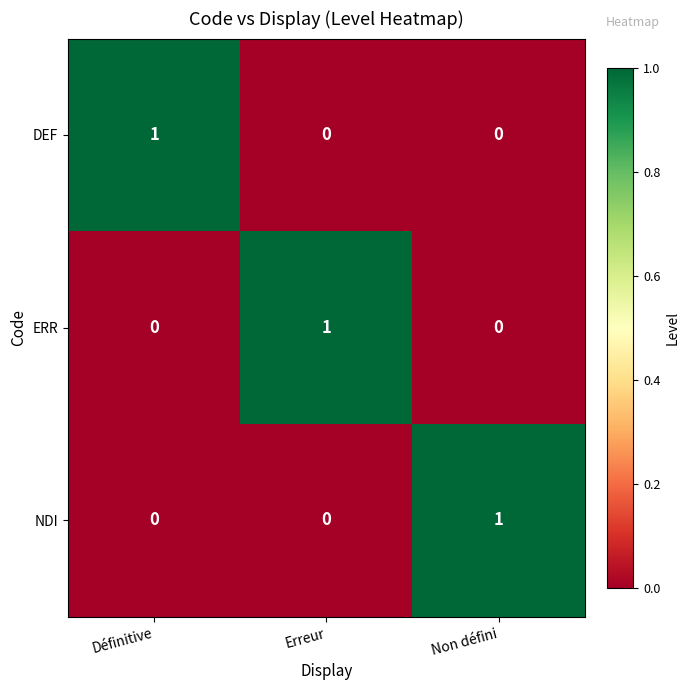

Reading left to right, what are all the values shown in this chart?

DEF: 1	0	0
ERR: 0	1	0
NDI: 0	0	1